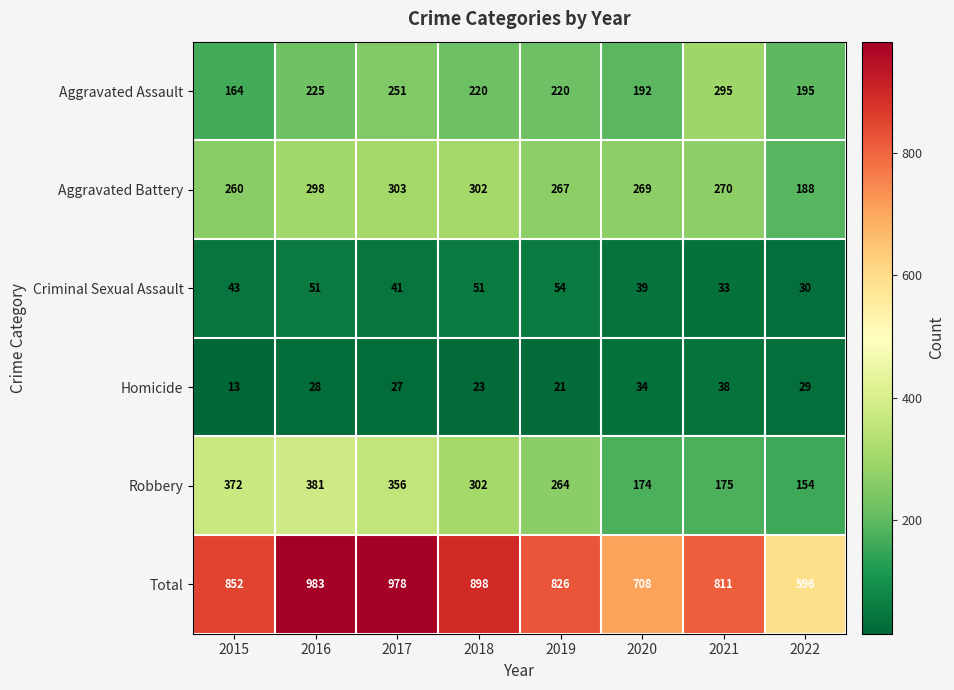

Which series has the largest total across all categories?

Total